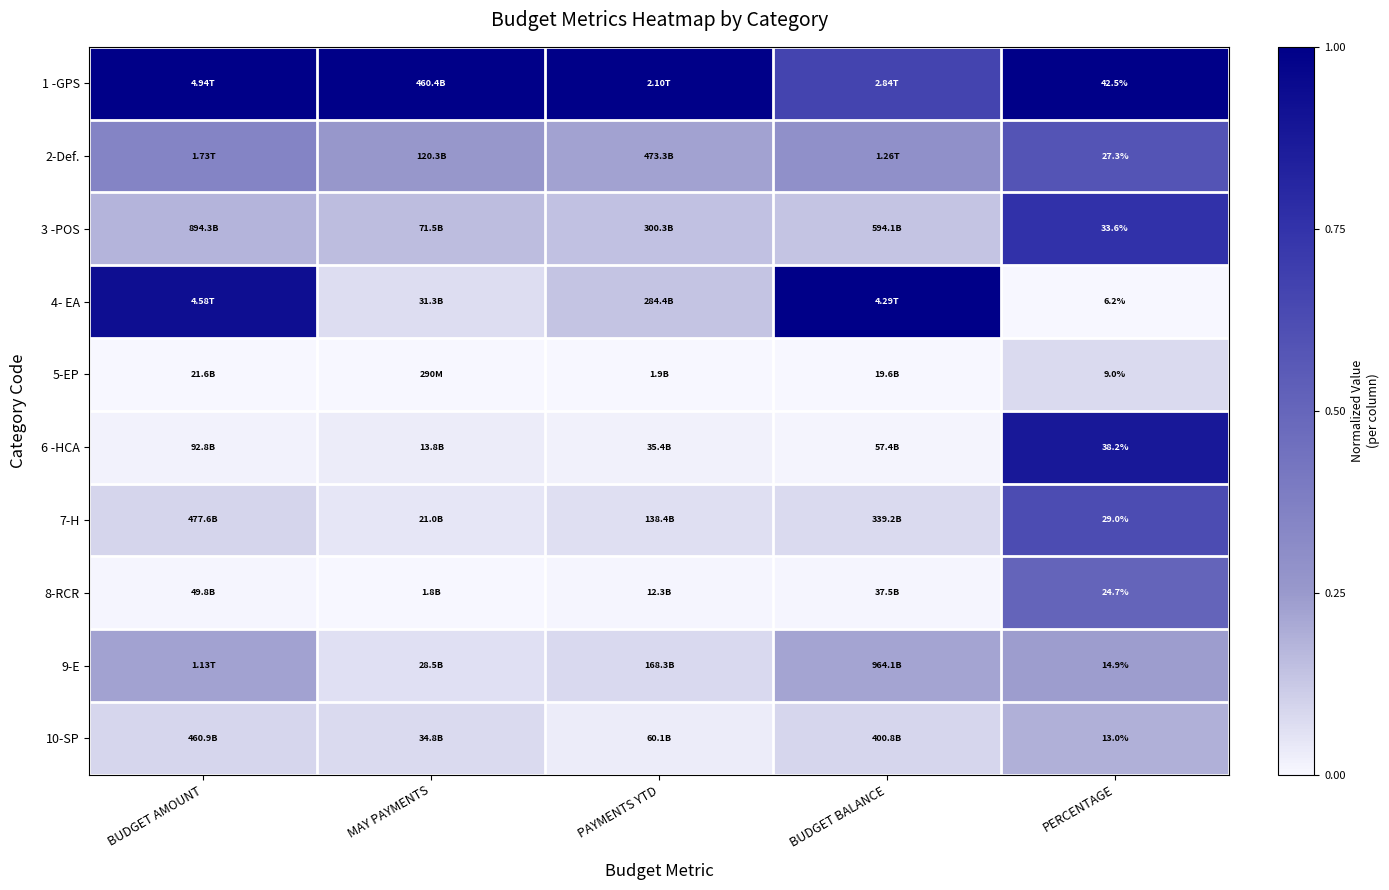

The value of 2-Def. at PAYMENTS YTD is 0.4. True or false?

False